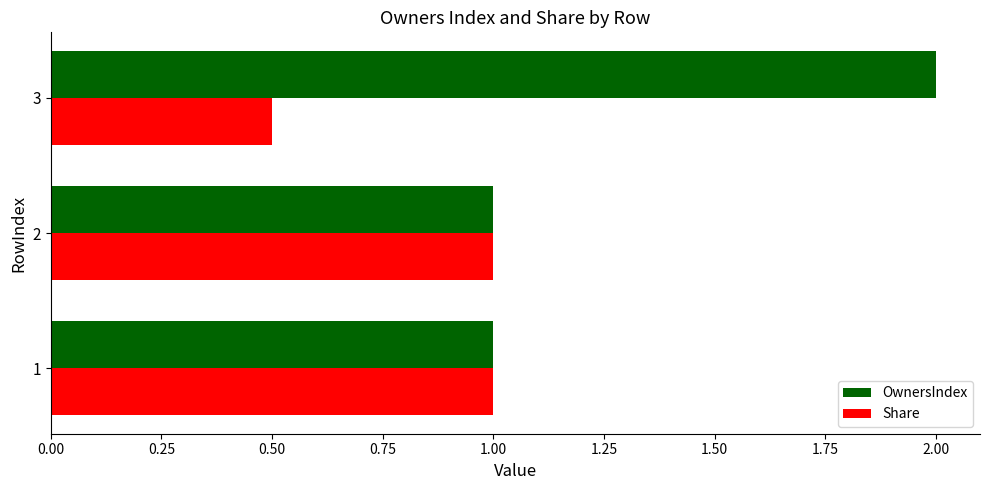

What is the difference between the maximum and minimum values in the OwnersIndex series?

1.0